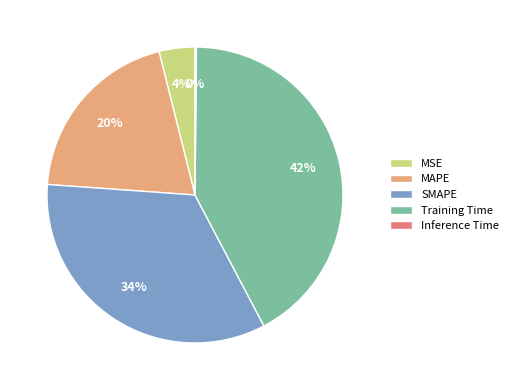

Is it true that SMAPE is 34% of the pie?

True